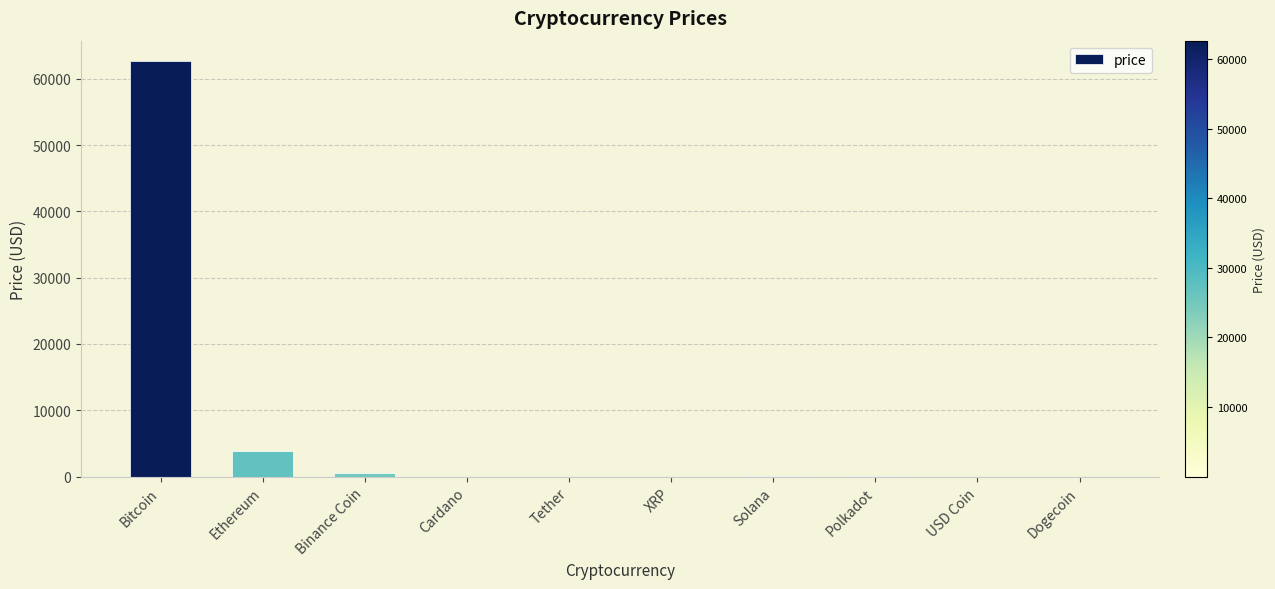

Between XRP and Ethereum, which is larger?

Ethereum